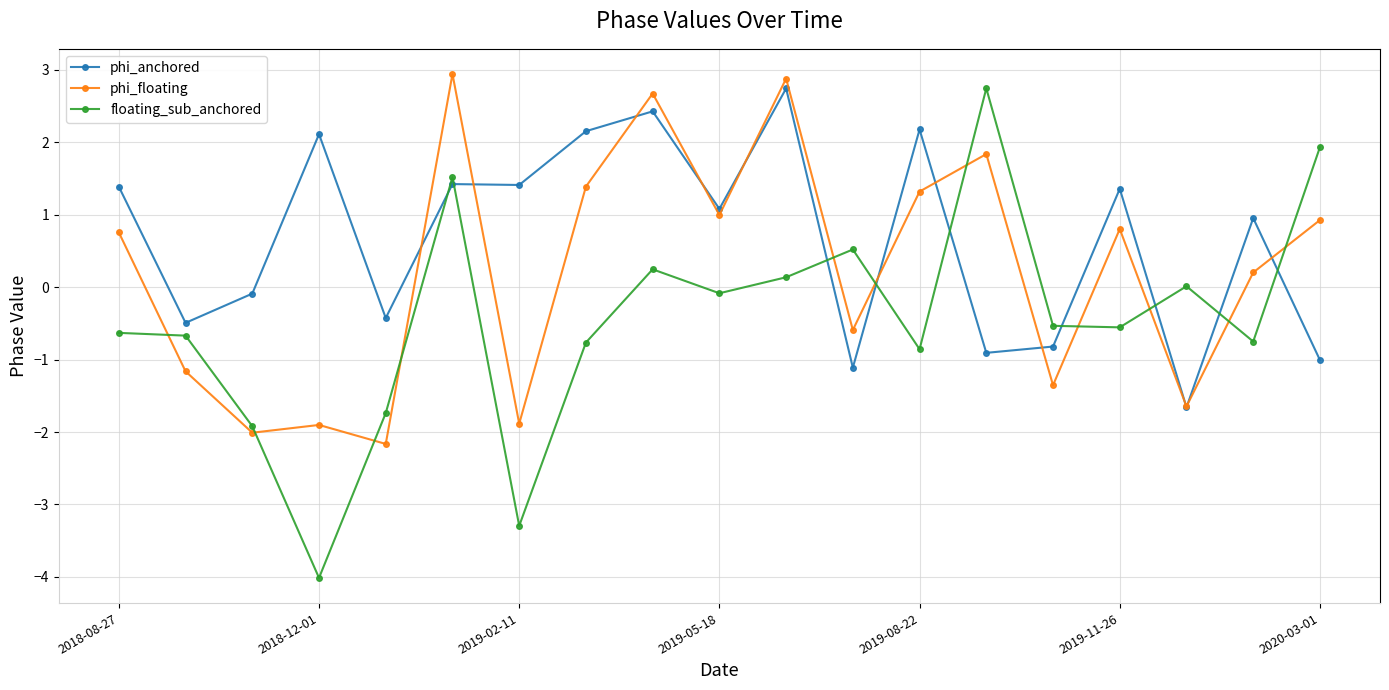

What is the highest value of the phi_floating series?

2.9